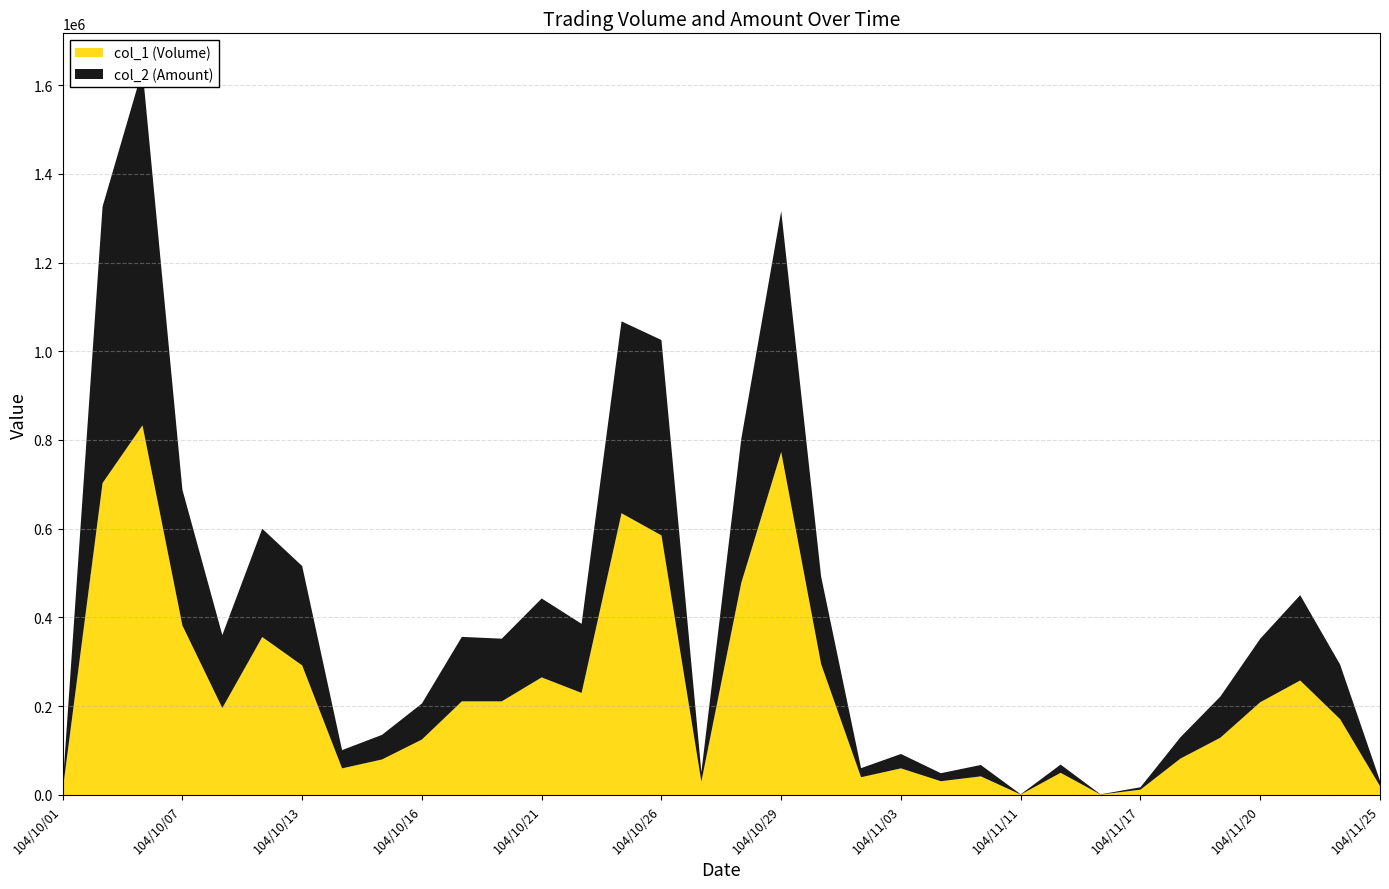

Reading left to right, extract all data points from this chart.

col_1 (Volume): 104/10/01=10000	104/10/05=703000	104/10/06=833000	104/10/07=382000	104/10/08=196000	104/10/12=356000	104/10/13=292000	104/10/14=60000	104/10/15=80000	104/10/16=125000	104/10/19=211000	104/10/20=211000	104/10/21=265000	104/10/22=230000	104/10/23=635000	104/10/26=585000	104/10/27=30000	104/10/28=478000	104/10/29=773000	104/10/30=295000	104/11/02=40000	104/11/03=60000	104/11/04=31000	104/11/06=42000	104/11/11=1000	104/11/12=50000	104/11/16=1000	104/11/17=12000	104/11/18=82000	104/11/19=129000	104/11/20=209000	104/11/23=258000	104/11/24=171000	104/11/25=20000
col_2 (Amount): 104/10/01=7900	104/10/05=623080	104/10/06=801720	104/10/07=305900	104/10/08=164340	104/10/12=244040	104/10/13=224000	104/10/14=41100	104/10/15=55500	104/10/16=81200	104/10/19=145350	104/10/20=141240	104/10/21=177900	104/10/22=155700	104/10/23=432370	104/10/26=440310	104/10/27=21600	104/10/28=324580	104/10/29=542980	104/10/30=197200	104/11/02=20500	104/11/03=32400	104/11/04=18100	104/11/06=25620	104/11/11=550	104/11/12=18500	104/11/16=410	104/11/17=5450	104/11/18=48000	104/11/19=92750	104/11/20=143110	104/11/23=192320	104/11/24=123120	104/11/25=12000